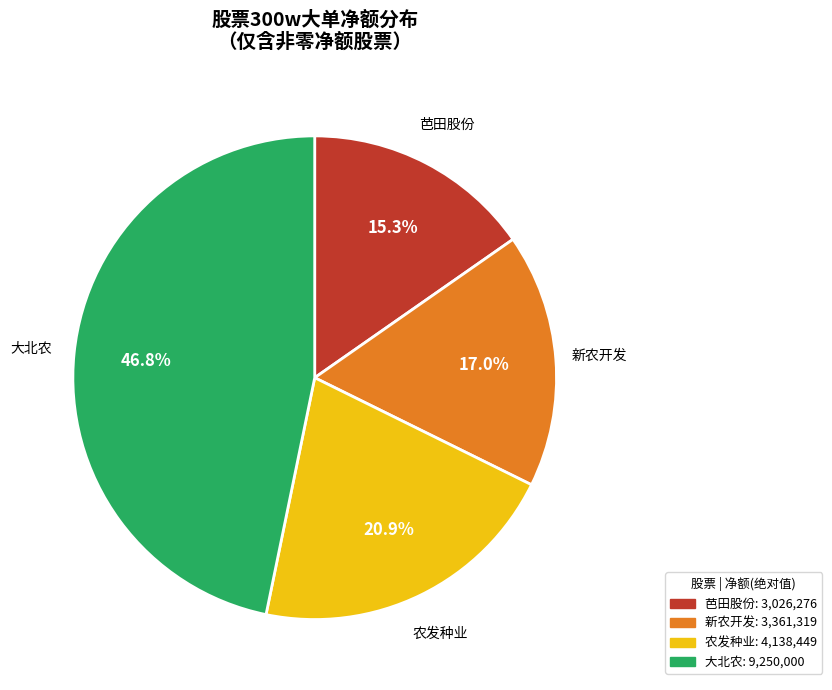

Does any single category account for the majority?

No